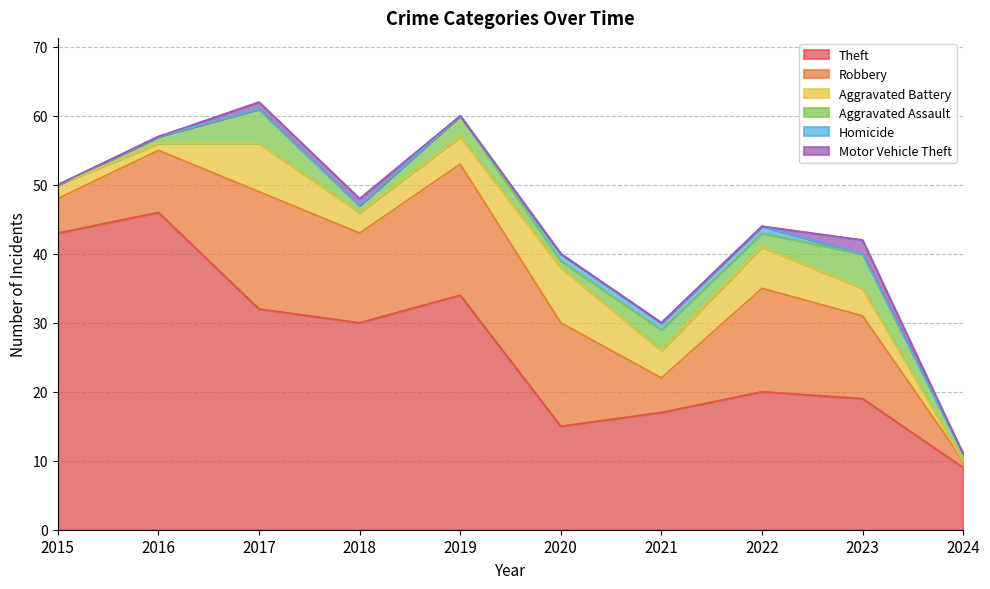

Reading right to left, extract all data points from this chart.

Theft: 9	19	20	17	15	34	30	32	46	43
Robbery: 1	12	15	5	15	19	13	17	9	5
Aggravated Battery: 0	4	6	4	8	4	3	7	1	2
Aggravated Assault: 1	5	2	3	1	3	1	5	1	0
Homicide: 0	0	1	1	1	0	0	0	0	0
Motor Vehicle Theft: 0	2	0	0	0	0	1	1	0	0